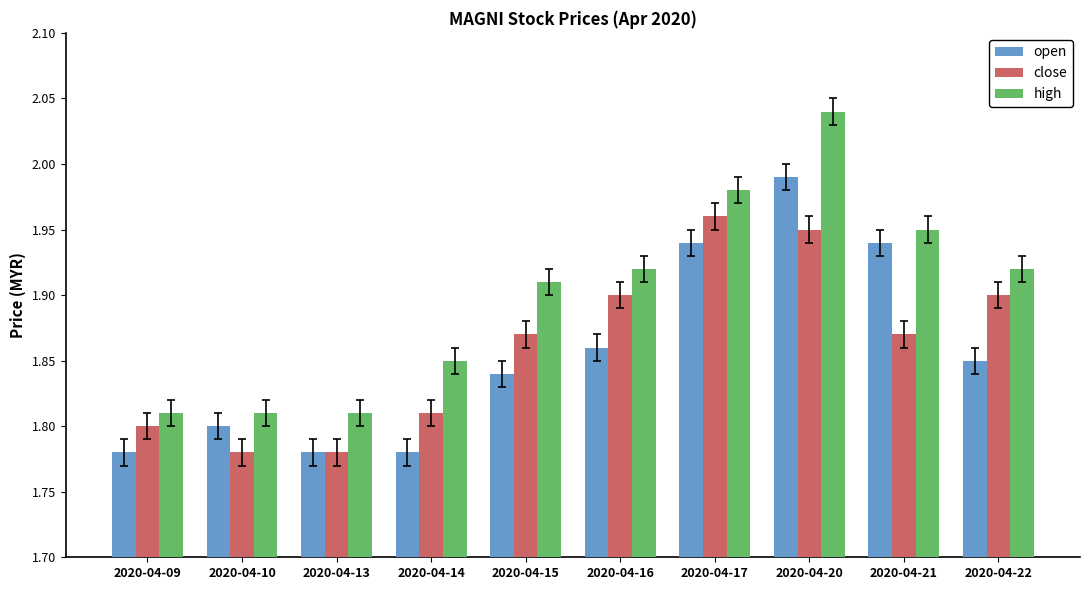

Which category has the highest value in the close series?

2020-04-17